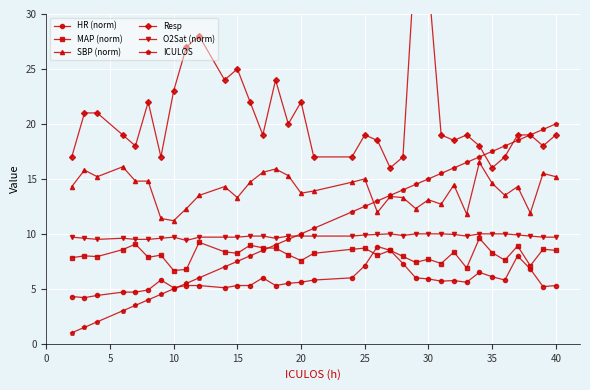

Count the number of categories in the chart.

35